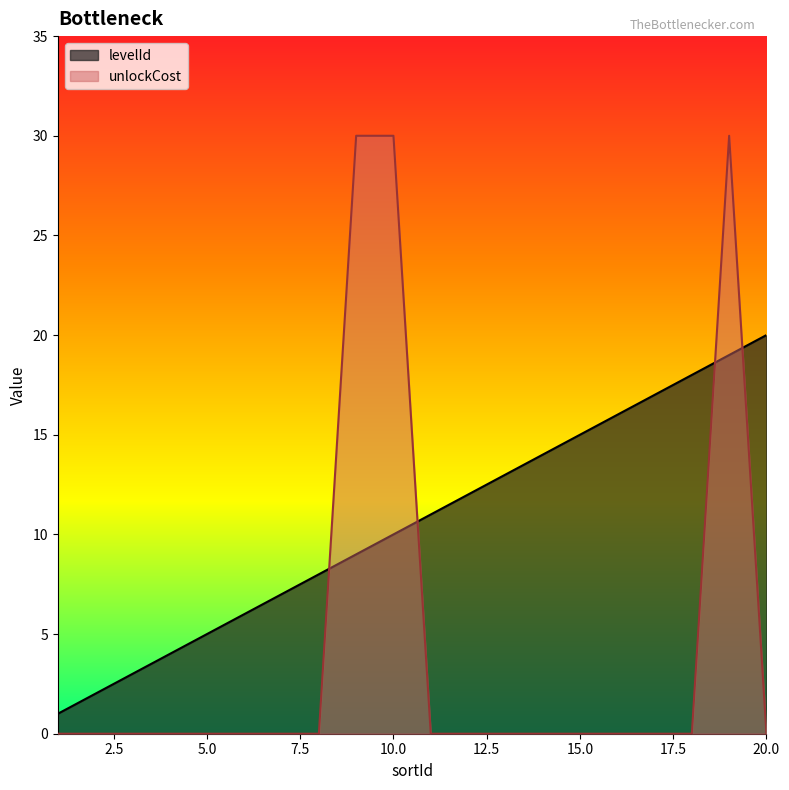

Rank the series at 17 from lowest to highest value.

unlockCost, levelId